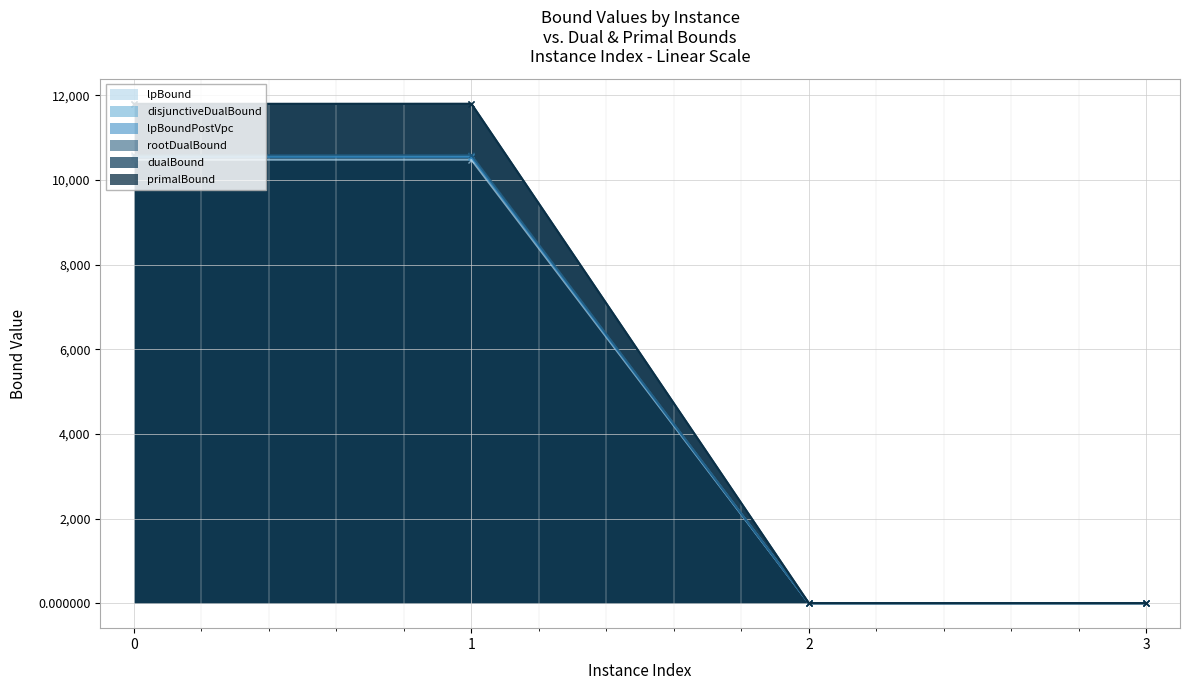

Is the value of primalBound at 3 greater than the value of lpBound at 0?

No